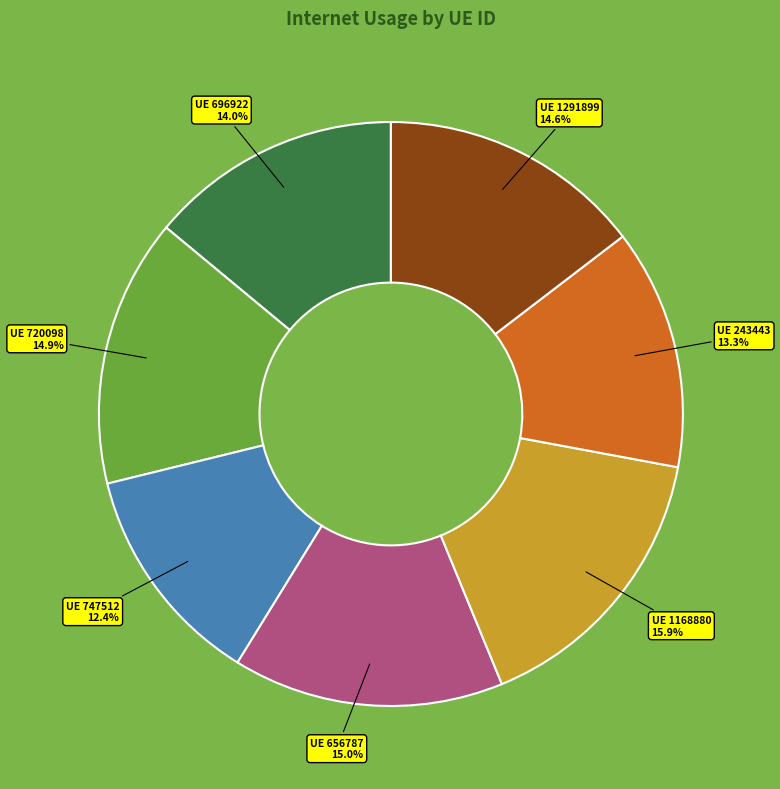

Does any single category account for the majority?

No